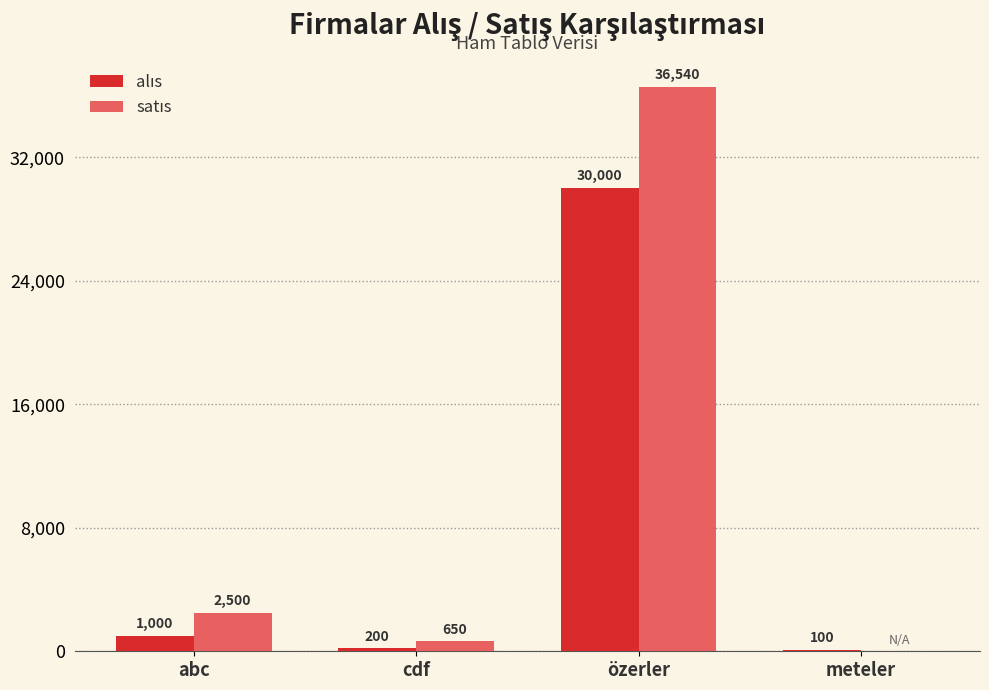

What is the total value across all series at özerler?

66540